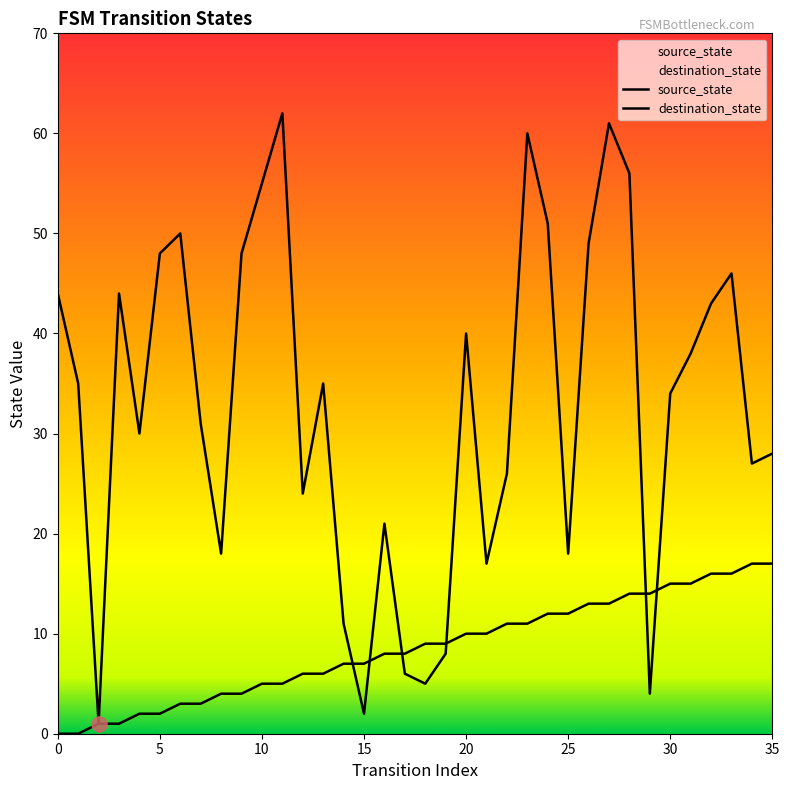

Which series reaches the minimum Y coordinate?

source_state